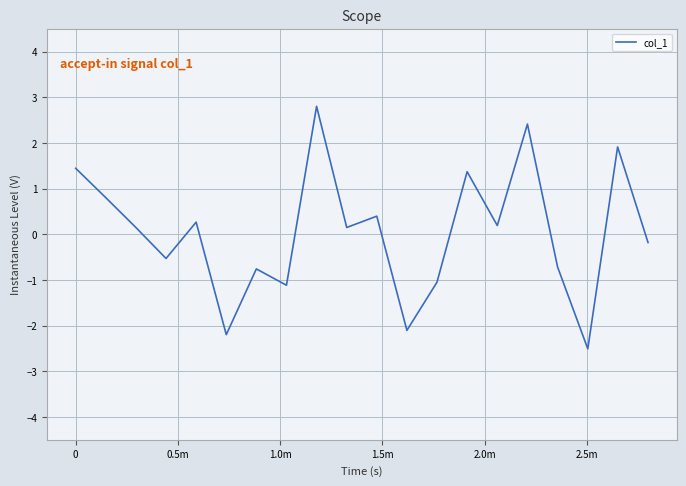

How many negative values are there?

9